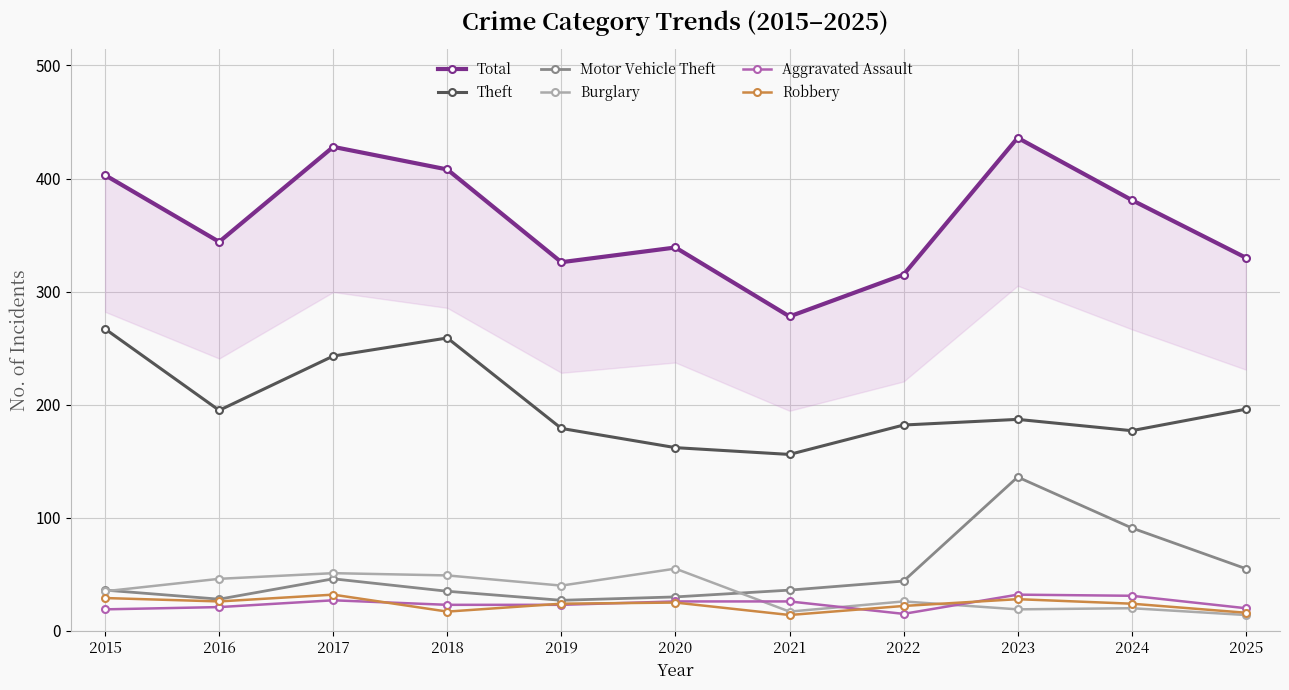

The Motor Vehicle Theft series shows 53 at 2020. True or false?

False